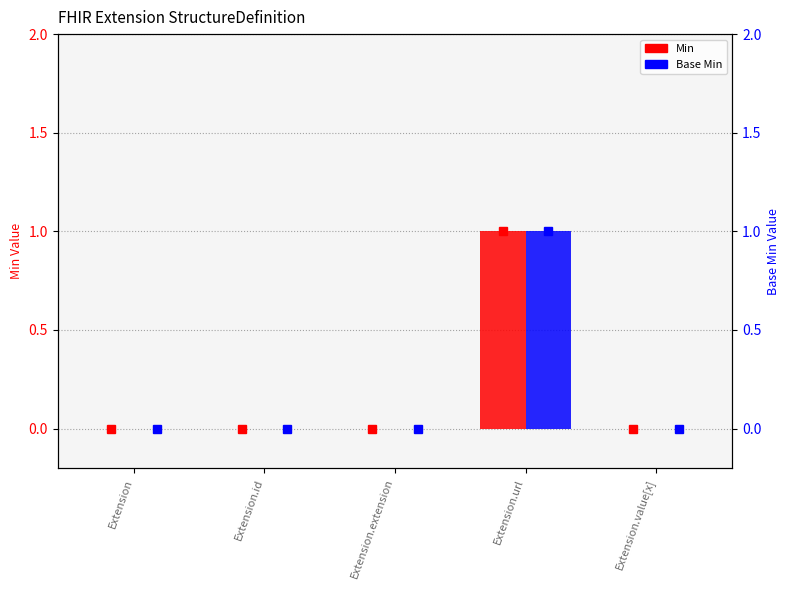

How many values in the Min series exceed 0?

1